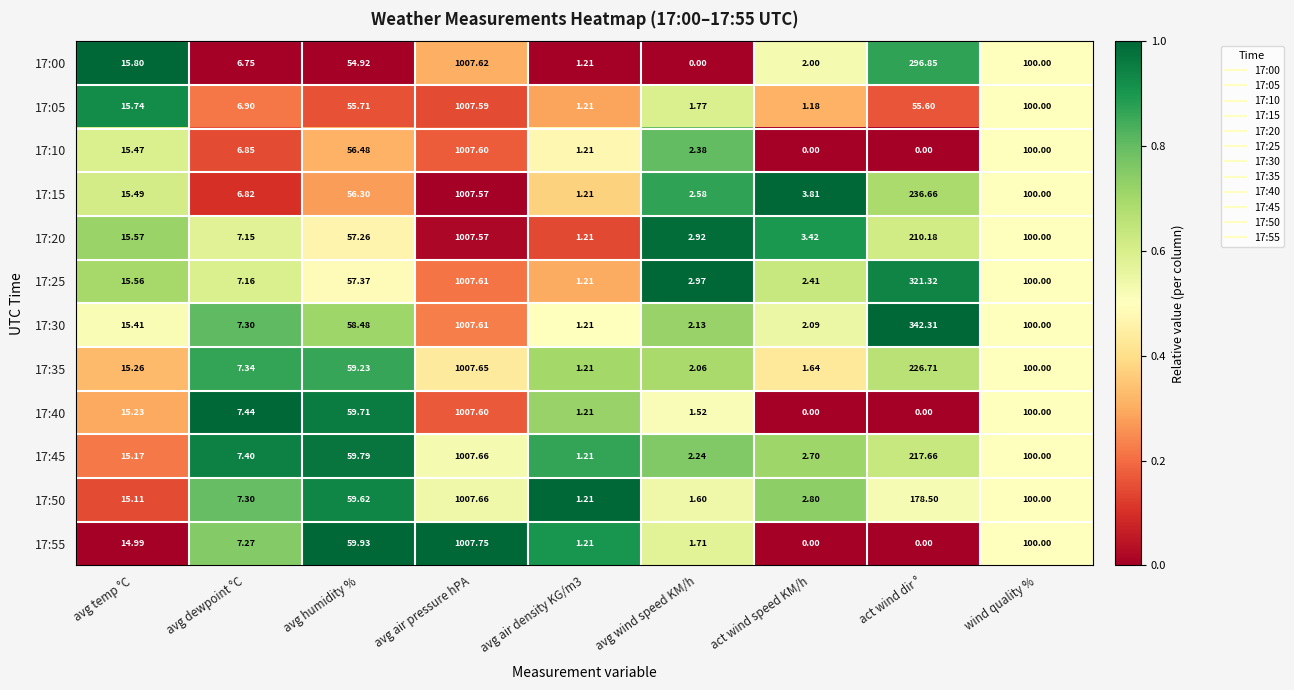

At which label does 17:15 reach its peak?

avg air pressure hPA